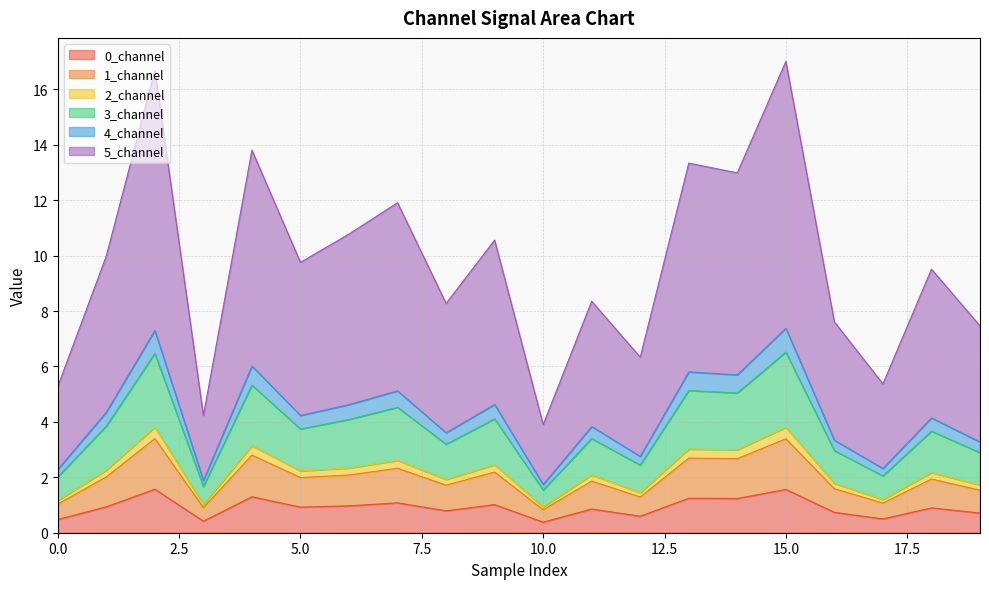

What is the difference between the highest and lowest values at 3?

3.8